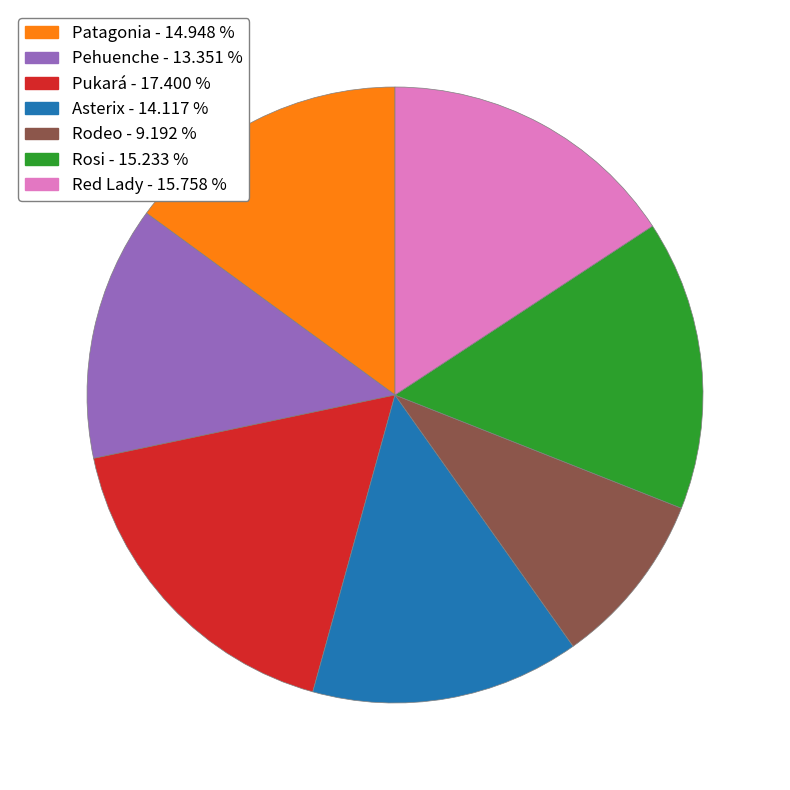

Which slice is the largest?

Pukará